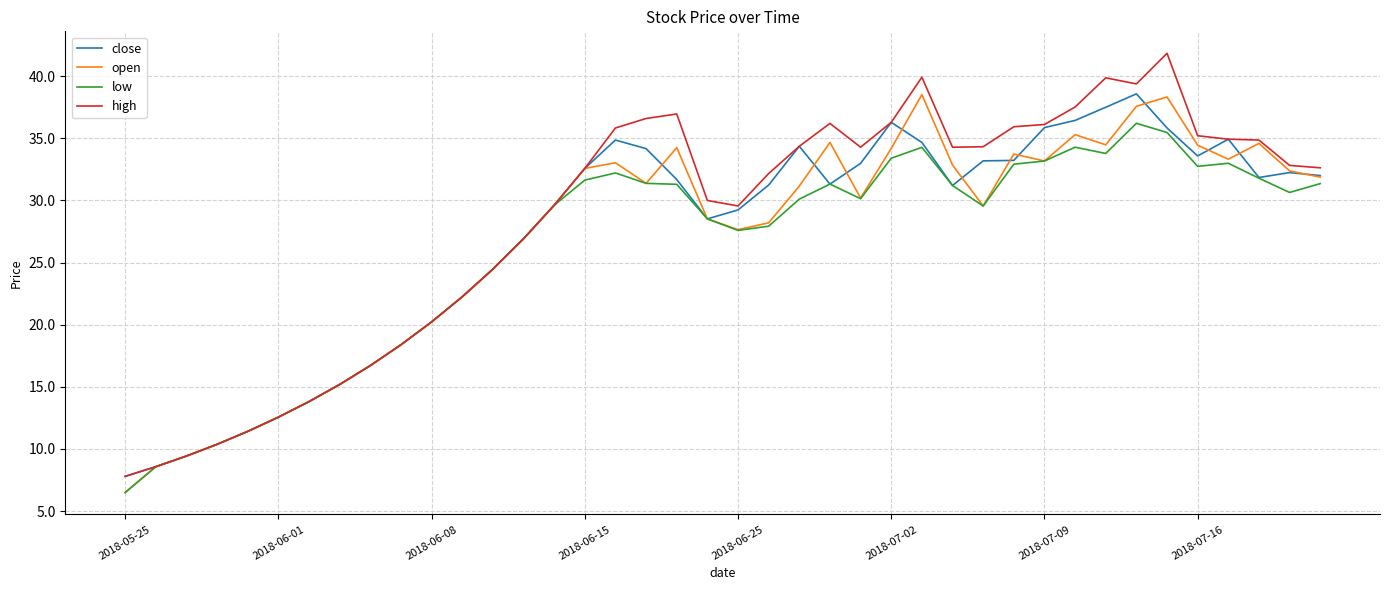

What is the minimum value shown in the chart?

6.5